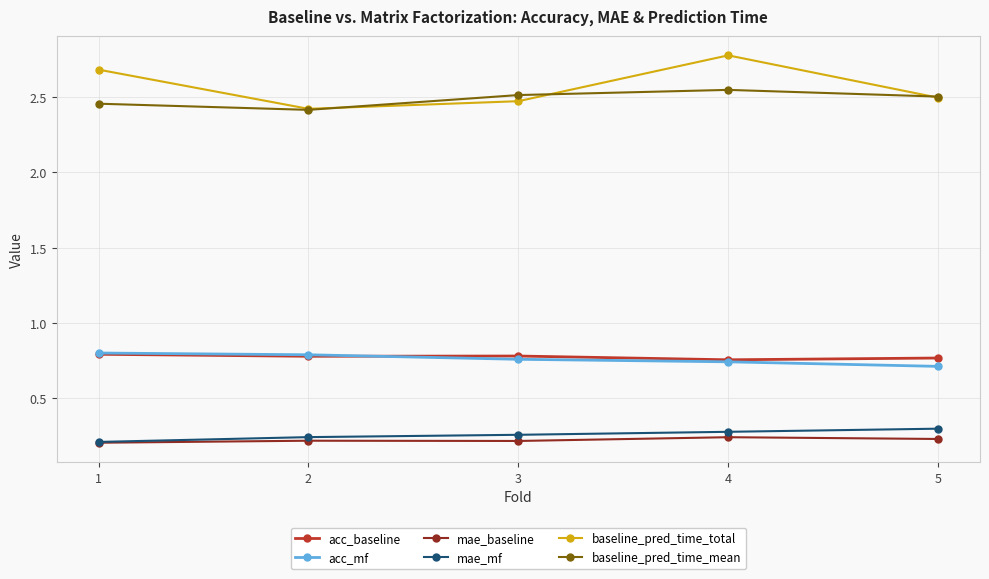

True or false: acc_baseline and baseline_pred_time_mean intersect in this chart.

False